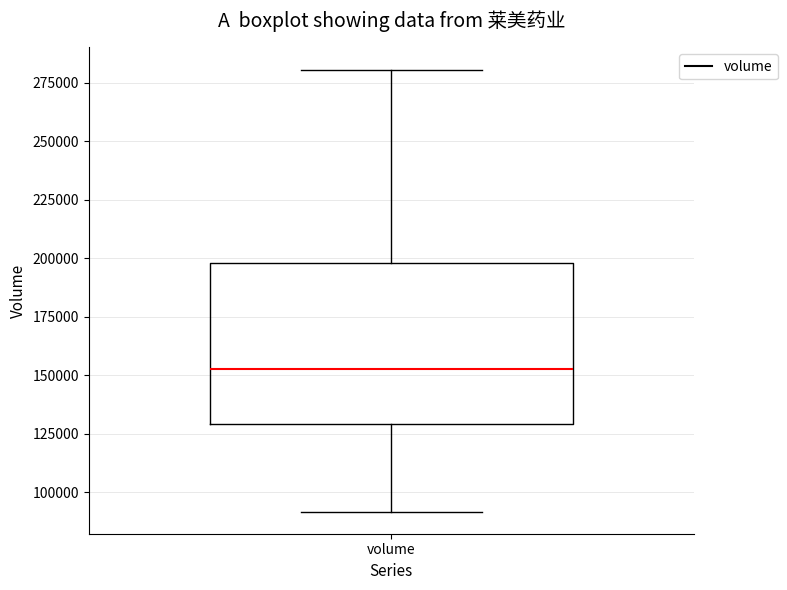

Transcribe this box plot: give where the median line is, the range the box spans, and where the two whiskers end, as read against the y-axis. The values are not printed on the chart, so give them approximately, as read against the axis.

median 155000, box 130000 to 200000, whiskers 90000 to 280000